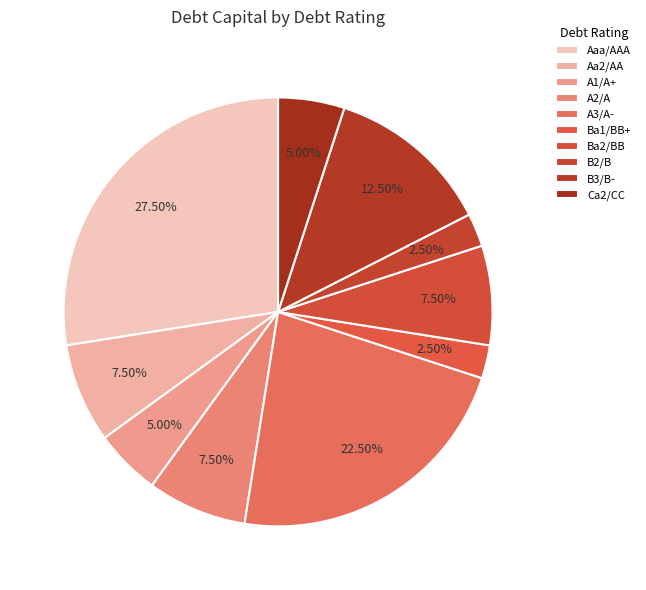

What percentage is the A1/A+ slice, to the nearest percent?

5%